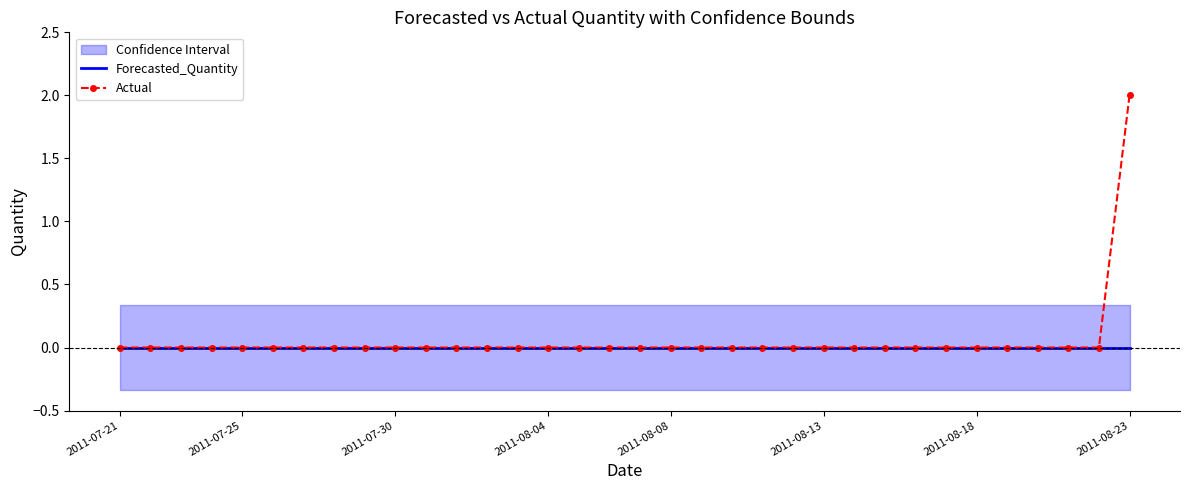

Which series has the largest total across all categories?

Actual